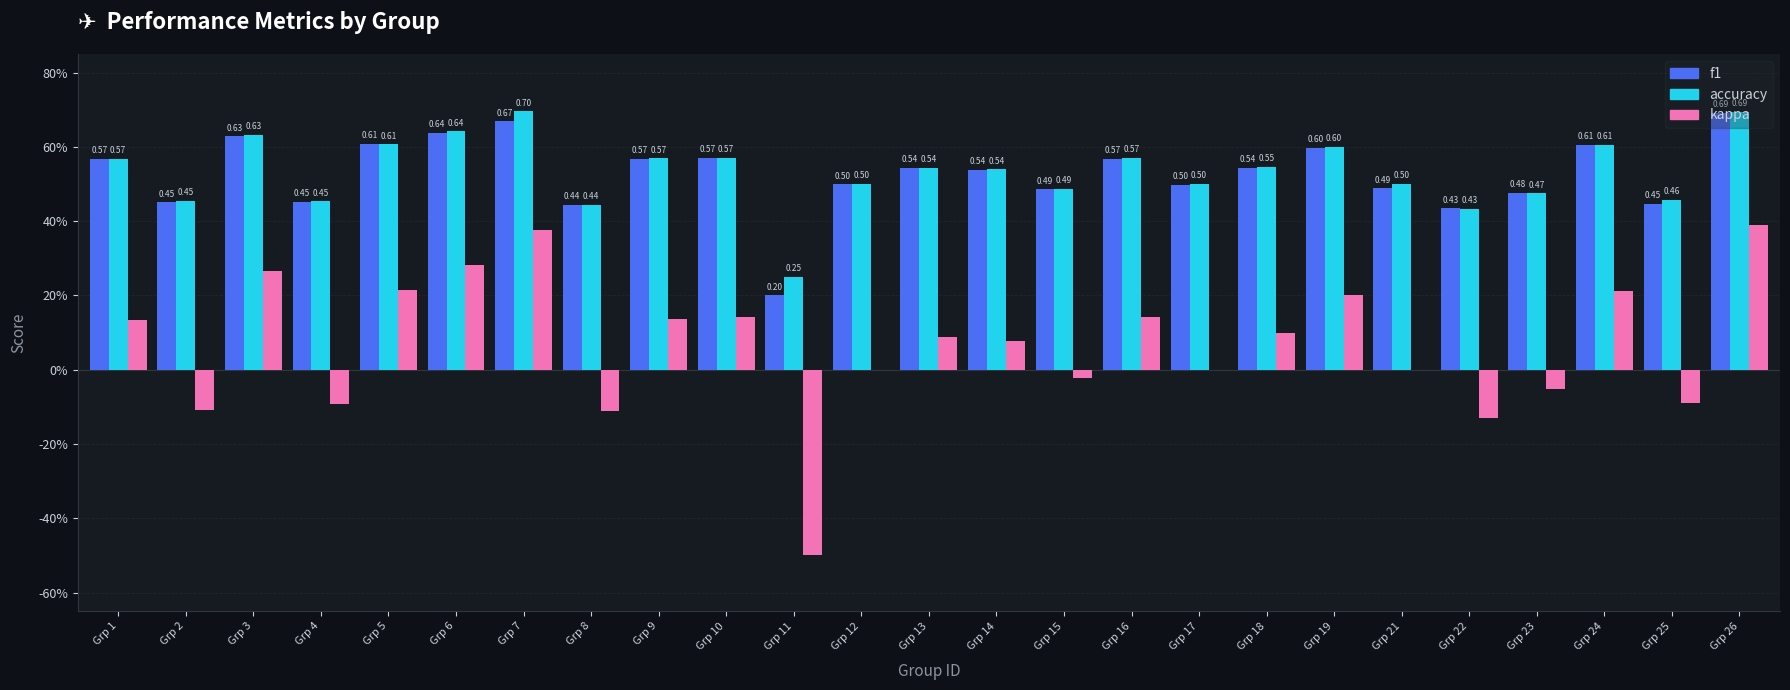

Are the bars grouped side by side (vs. stacked)?

Yes